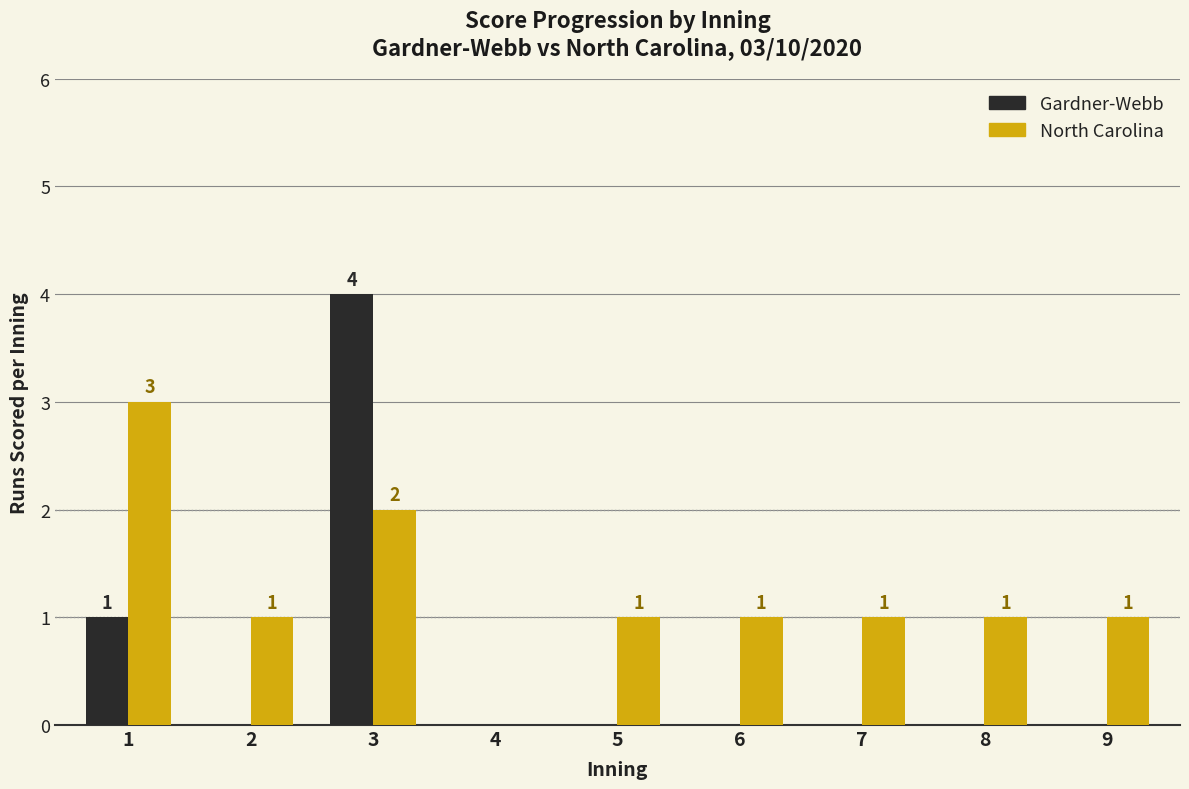

At which label does Gardner-Webb reach its peak?

3